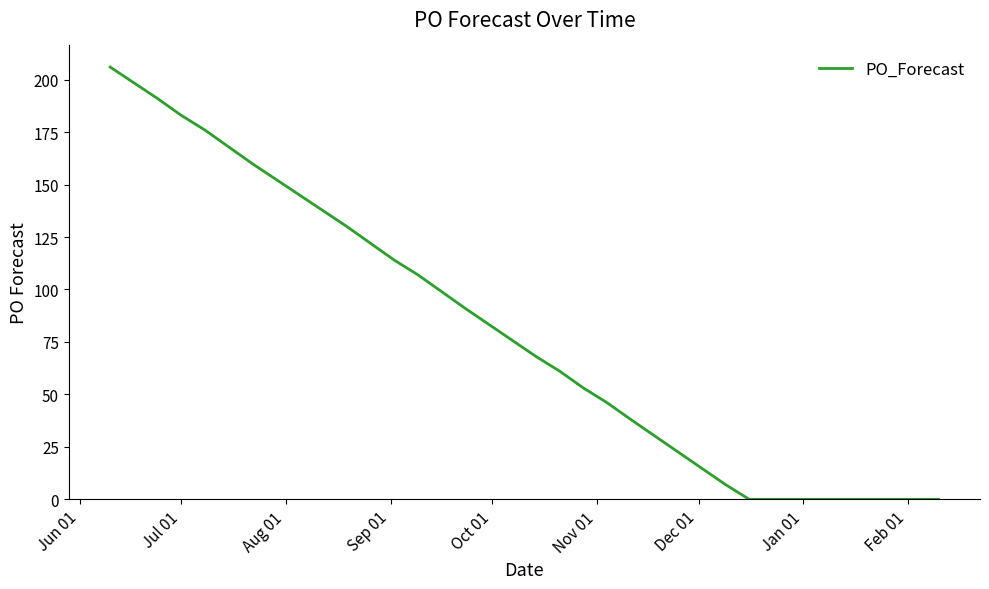

What is the maximum value shown in the chart?

206